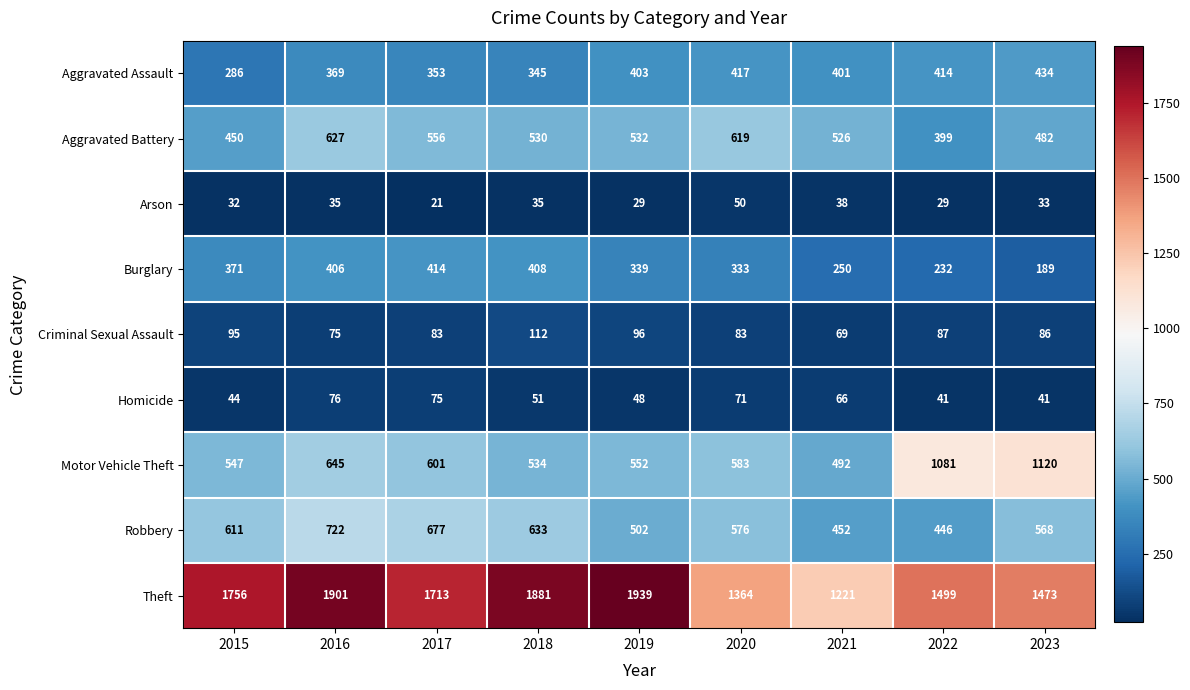

Read the Burglary value at 2017, to the nearest 50.

400